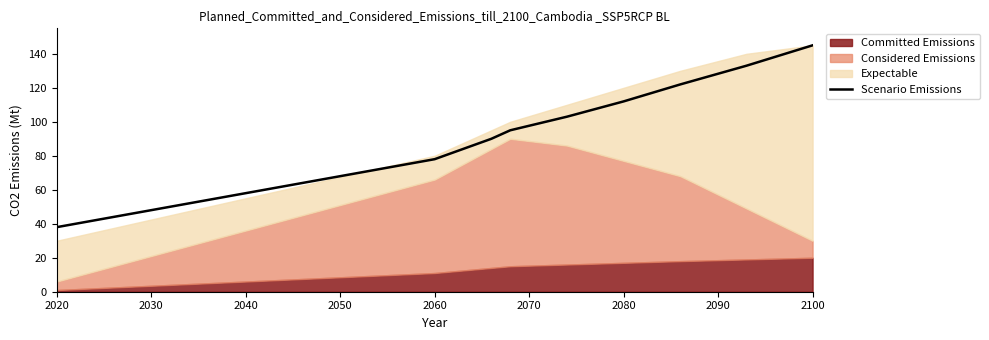

What is the maximum value for Scenario Emissions?

145